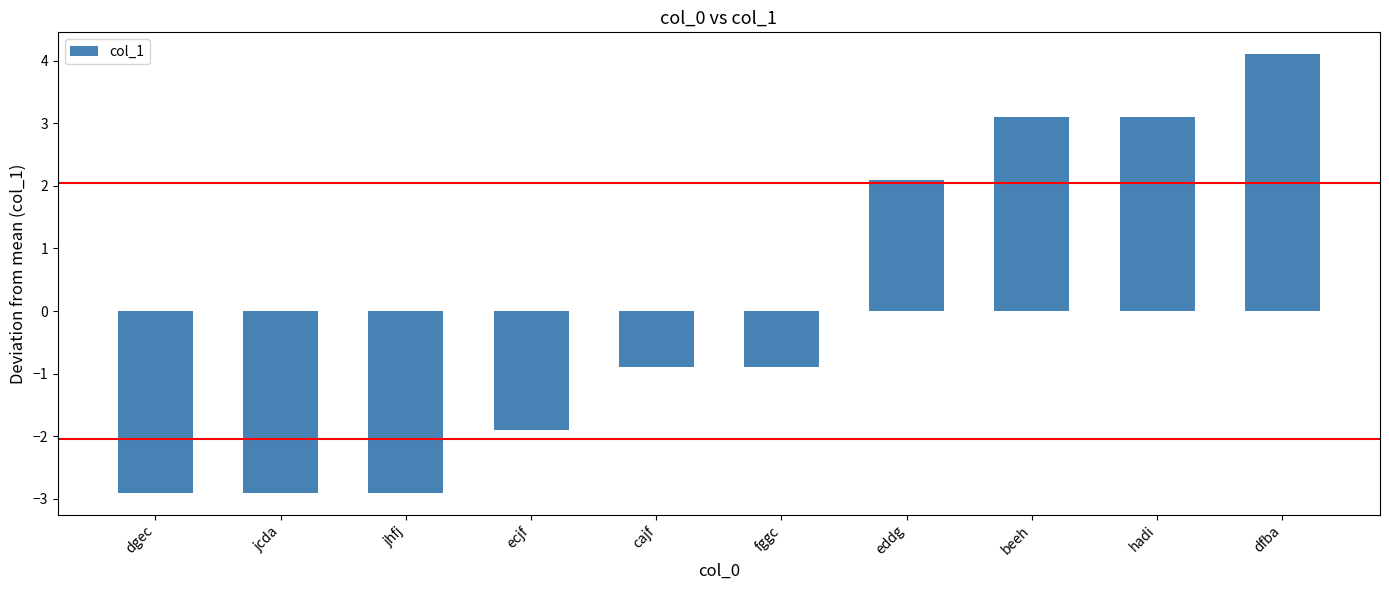

What is the greatest value displayed?

4.1